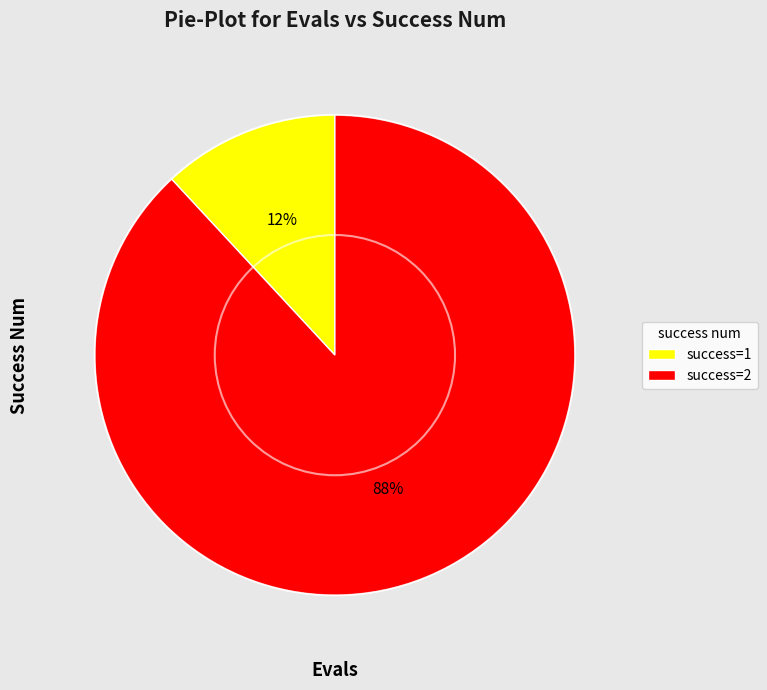

Which has a higher value, success=2 or success=1?

success=2